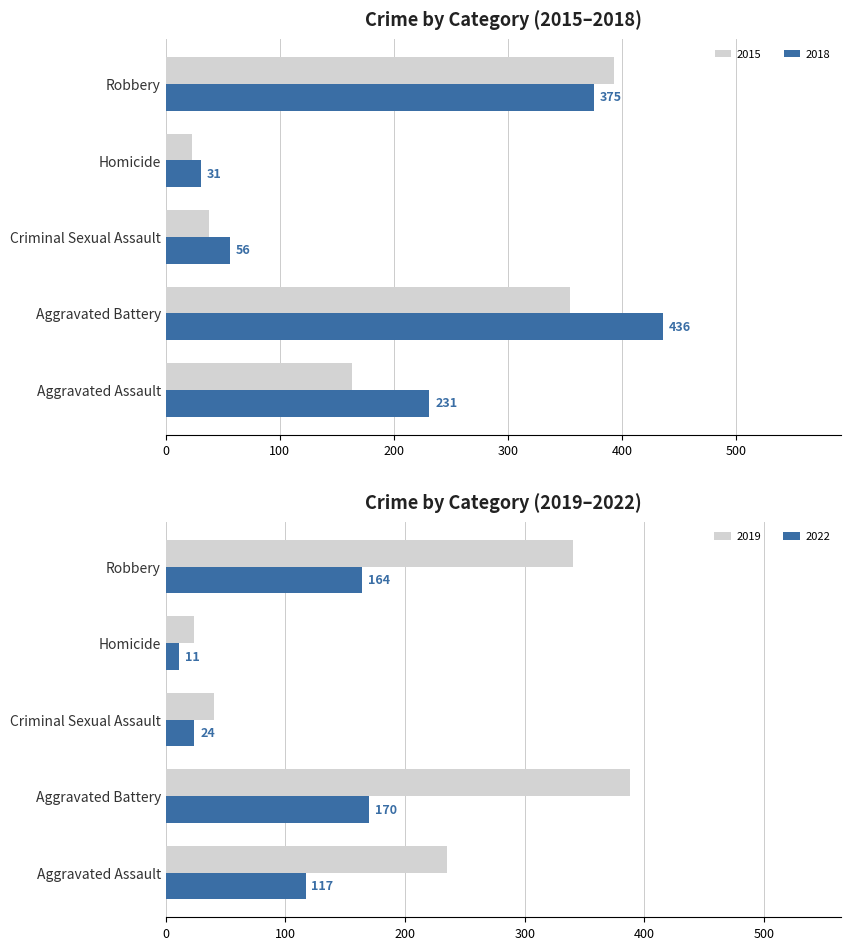

At which category is the sum across all series the highest?

Aggravated Battery